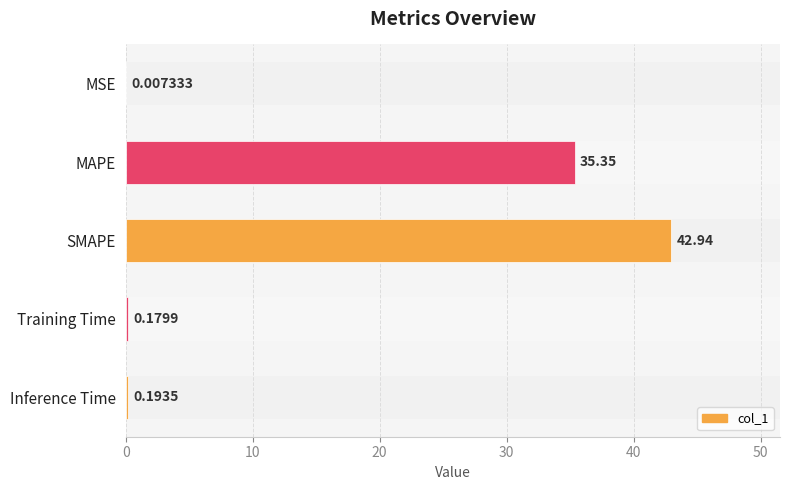

At which category does the chart reach its peak across all series?

SMAPE